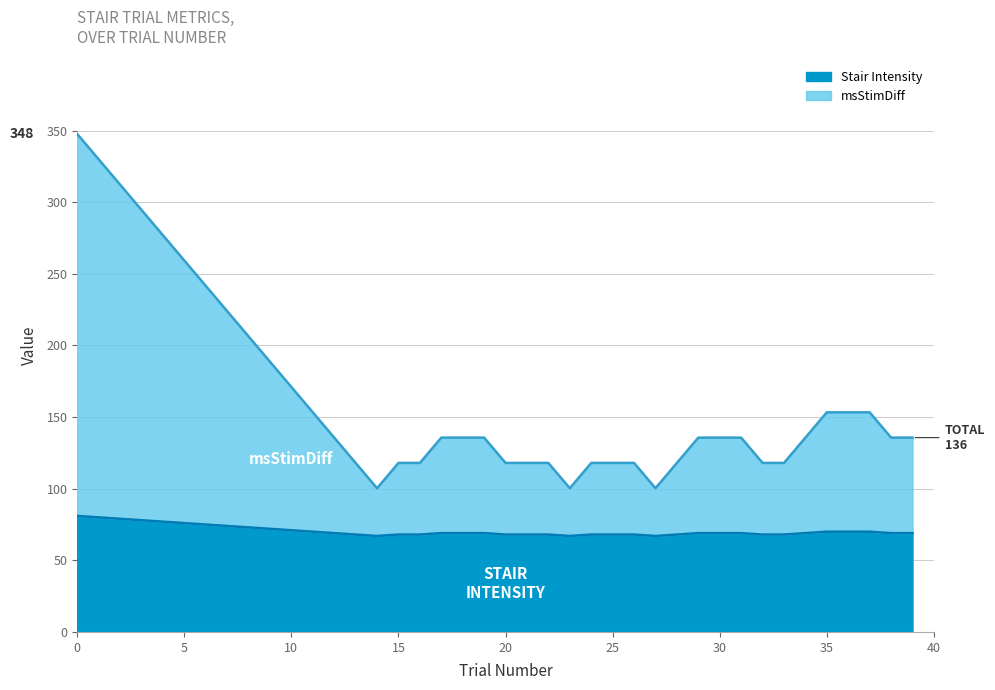

Which label corresponds to the smallest value in the chart?

14